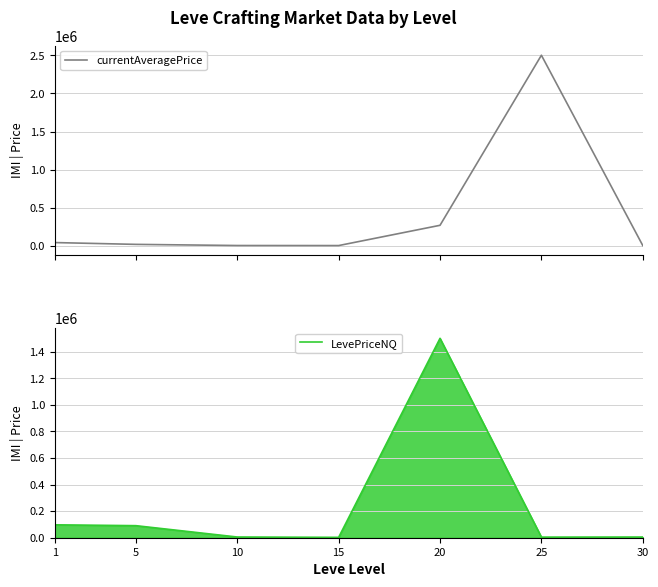

Where is currentAveragePrice nearest to the value 1251695?

20